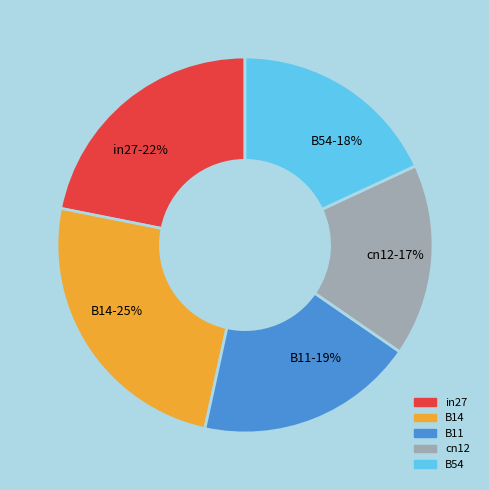

To the nearest percent, what portion does B11 represent?

19%